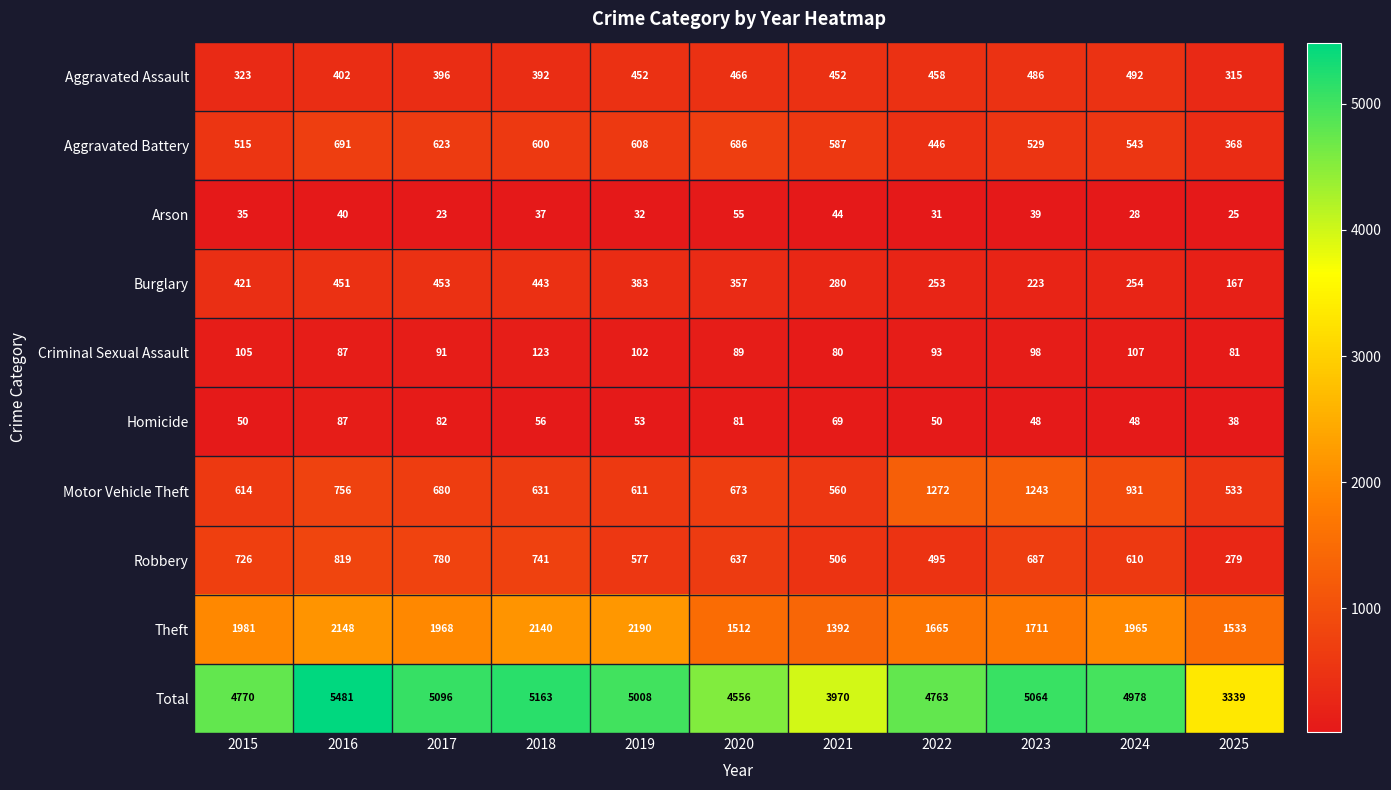

Rank the series at 2017 from highest to lowest value.

Total, Theft, Robbery, Motor Vehicle Theft, Aggravated Battery, Burglary, Aggravated Assault, Criminal Sexual Assault, Homicide, Arson